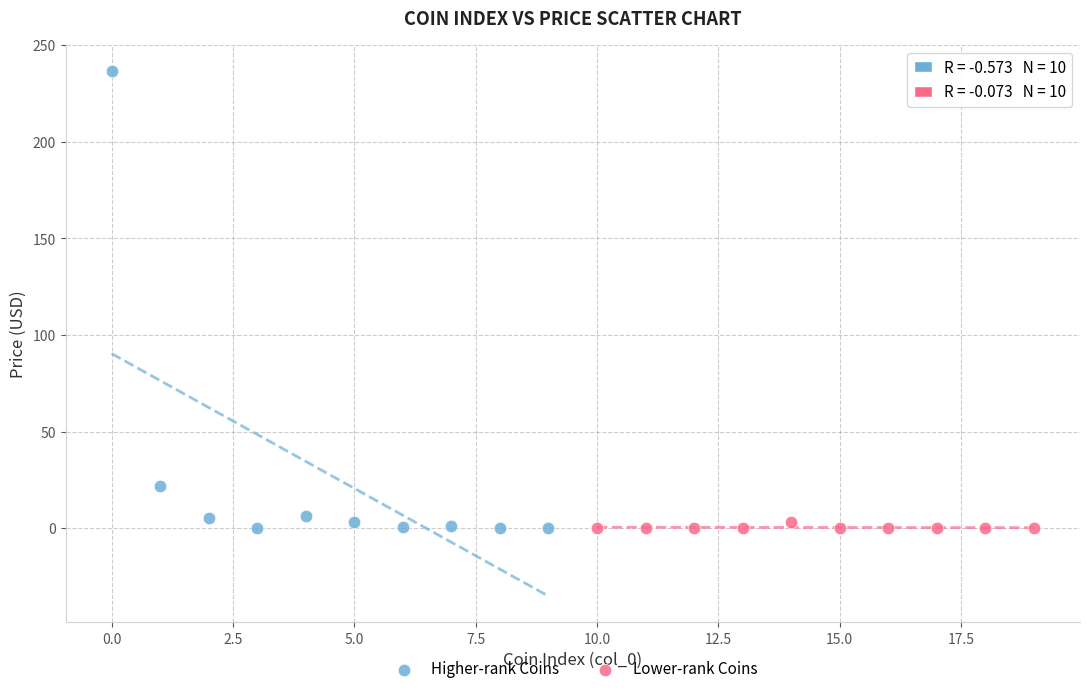

Which series reaches the maximum Y coordinate?

Higher-rank Coins